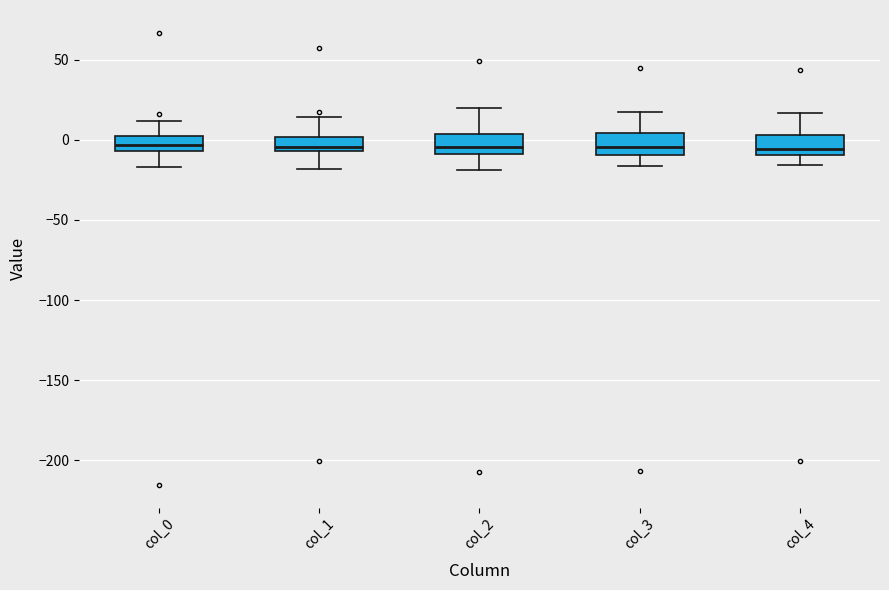

Where does the median line of the box for col_2 sit on the y-axis? The values are not printed on the chart, so give them approximately, as read against the axis.

-5